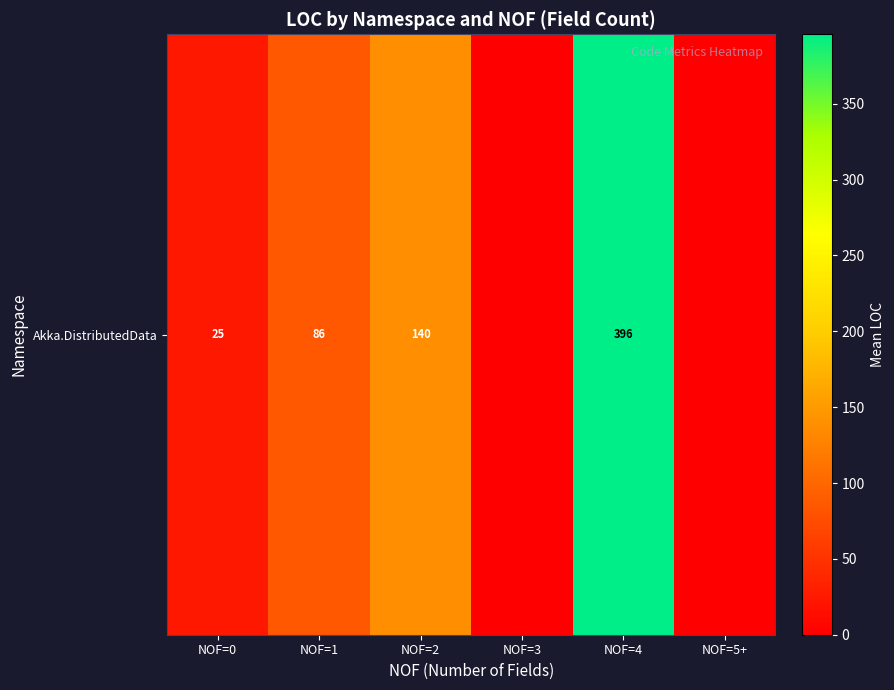

At which category does the chart reach its minimum across all series?

NOF=3